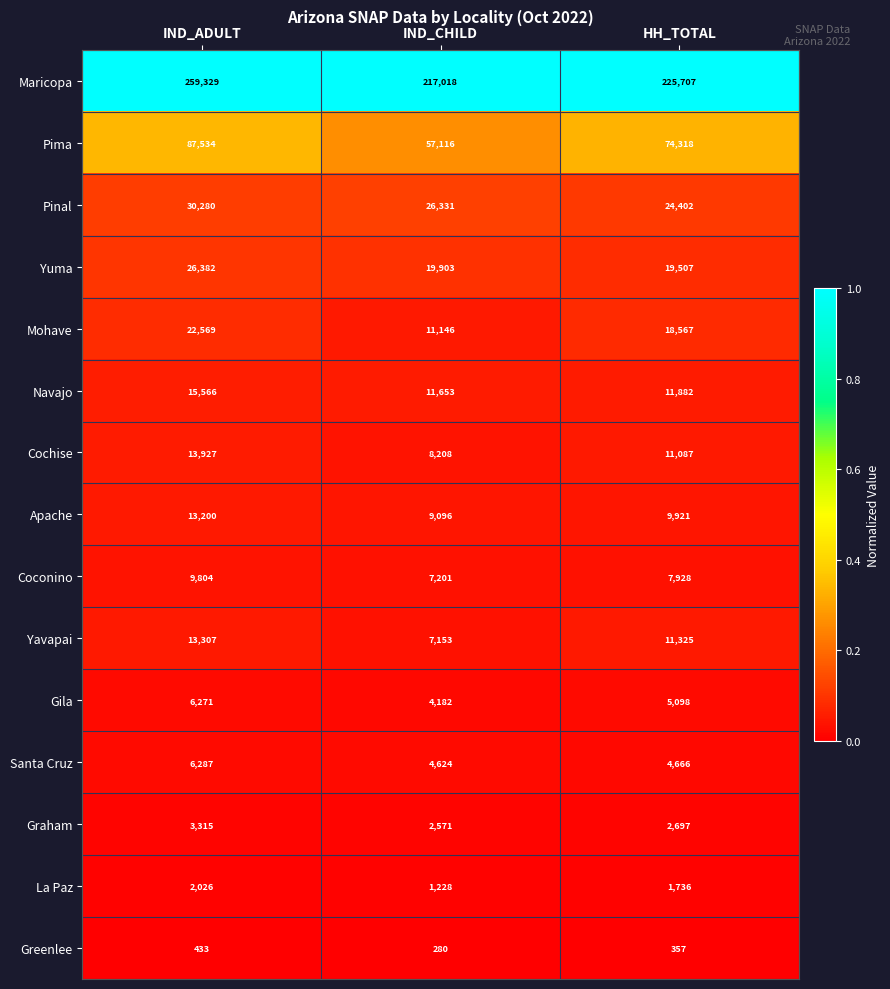

Where does the Pinal series first go above 26331?

IND_ADULT